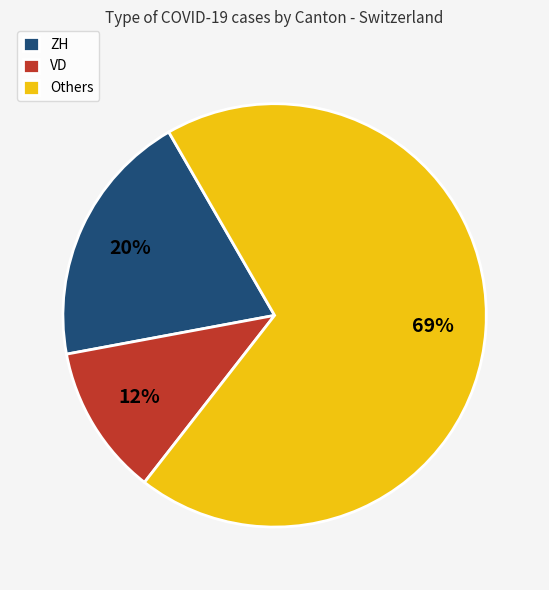

To the nearest percent, what is the combined percentage of ZH and Others?

88%